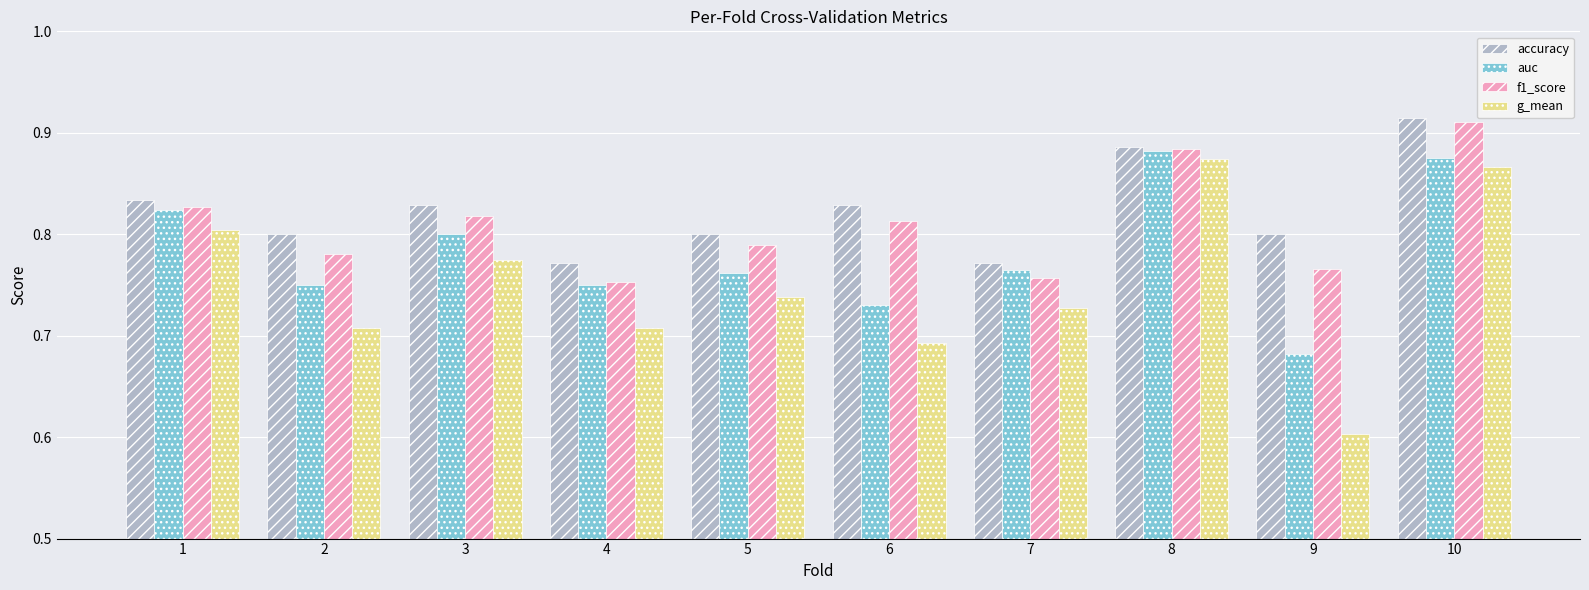

The value of auc at 4 is 1.1. True or false?

False